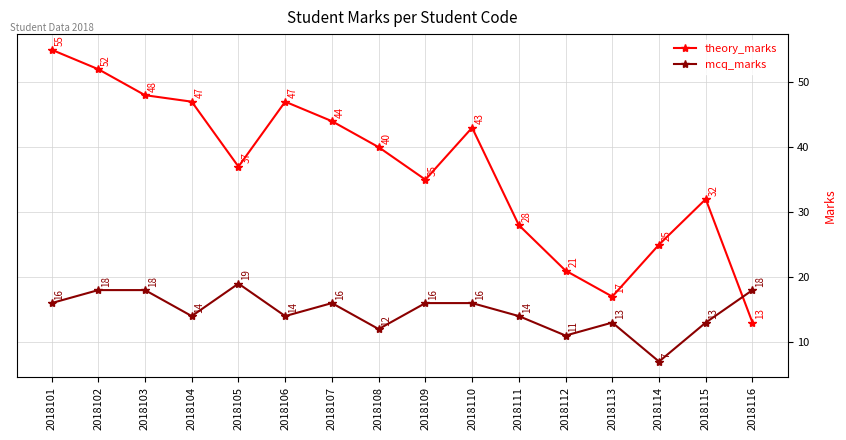

At which category is the sum across all series the highest?

2018101